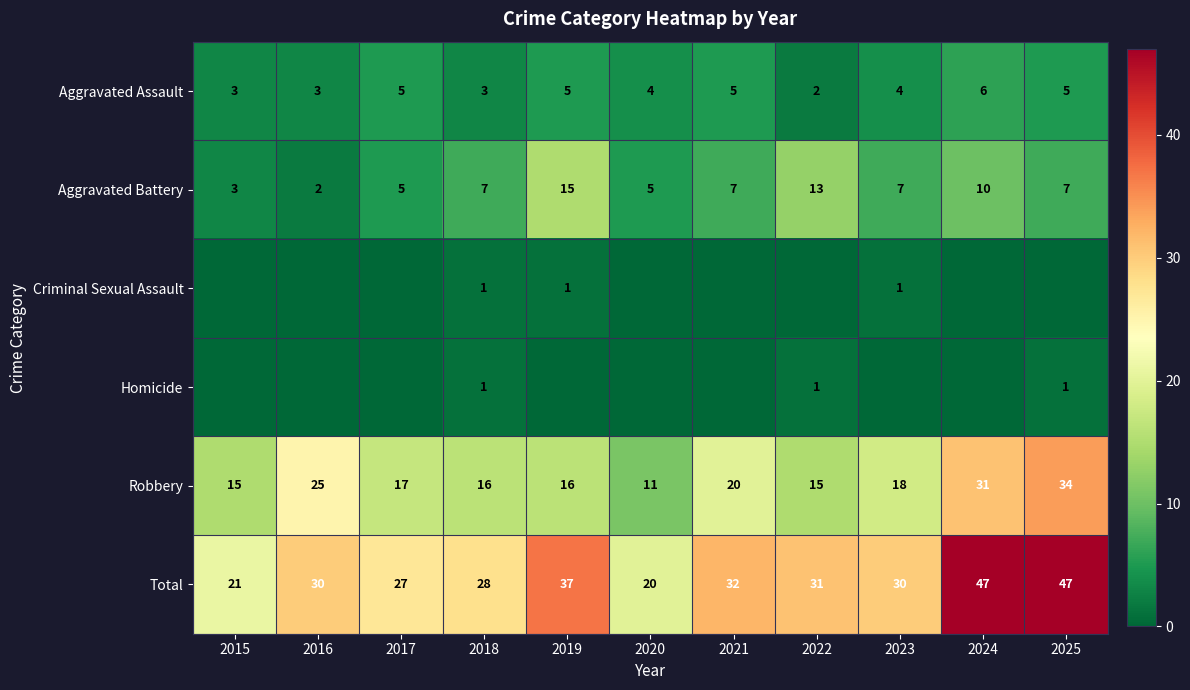

What is the approximate value of Aggravated Assault at 2024?

6